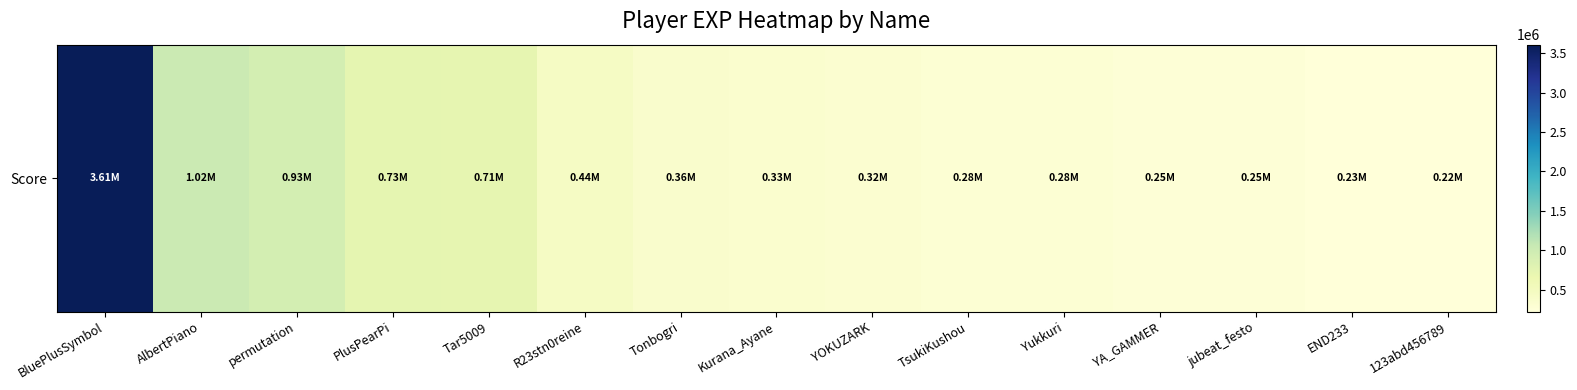

What is the change in value from AlbertPiano to YOKUZARK?

-704542